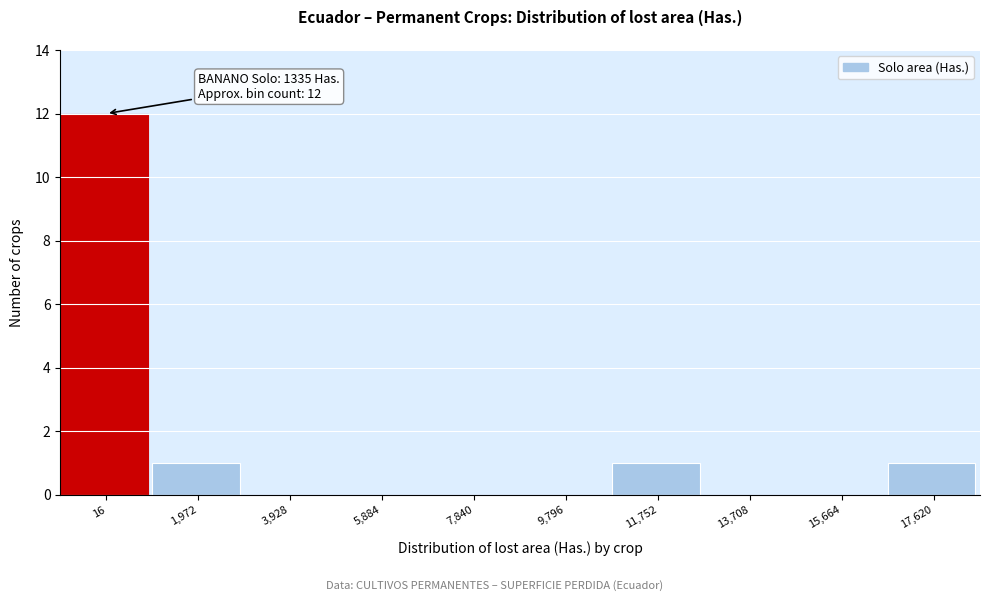

Reading left to right, what are all the values shown in this chart?

16=12	1,972=1	3,928=0	5,884=0	7,840=0	9,796=0	11,752=1	13,708=0	15,664=0	17,620=1